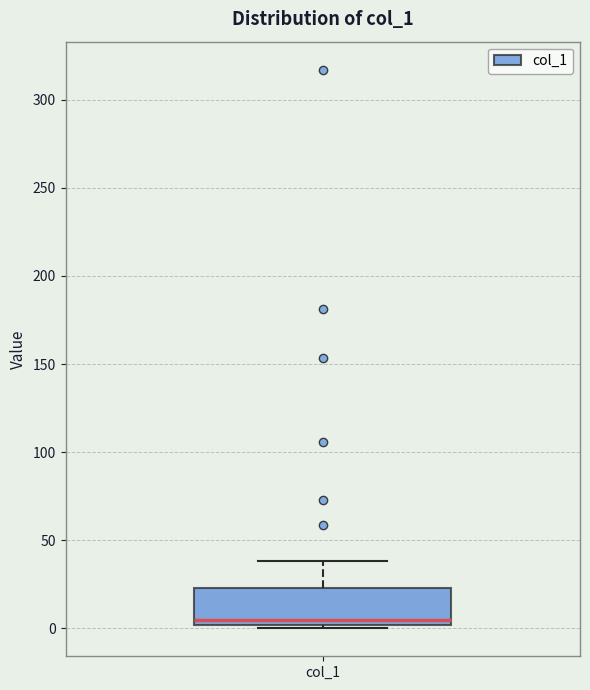

Where is the upper edge of the box for col_1 on the y-axis? The values are not printed on the chart, so give them approximately, as read against the axis.

25